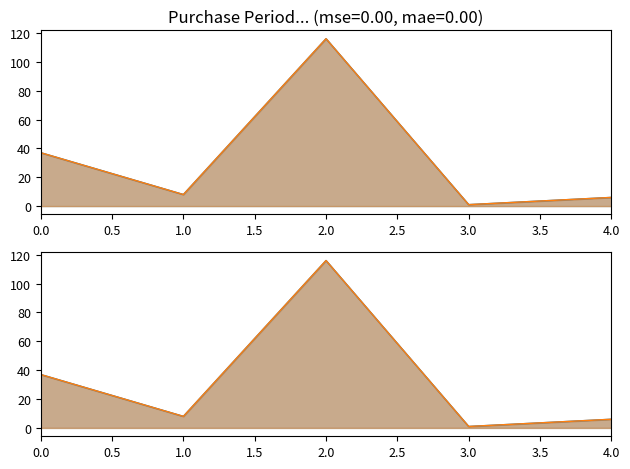

How many interior local valleys (lower than both neighbors) does the data have?

2